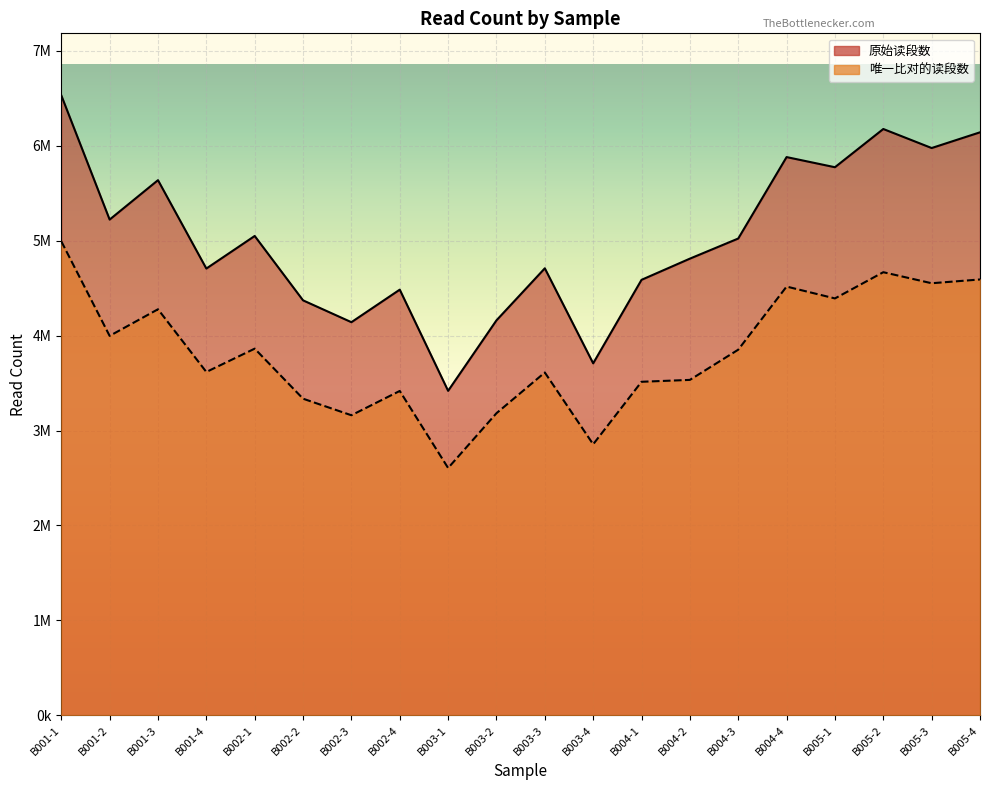

Reading left to right, transcribe all the data shown in this chart.

原始读段数: B001-1=6531559	B001-2=5222588	B001-3=5637820	B001-4=4706562	B002-1=5049803	B002-2=4371519	B002-3=4141449	B002-4=4484314	B003-1=3418274	B003-2=4160876	B003-3=4709090	B003-4=3708032	B004-1=4587760	B004-2=4810998	B004-3=5022897	B004-4=5880959	B005-1=5774113	B005-2=6176801	B005-3=5976302	B005-4=6141908
唯一比对的读段数: B001-1=4993952	B001-2=3997118	B001-3=4277620	B001-4=3617078	B002-1=3862611	B002-2=3335389	B002-3=3161016	B002-4=3416968	B003-1=2605288	B003-2=3182354	B003-3=3611428	B003-4=2854949	B004-1=3513716	B004-2=3533566	B004-3=3851706	B004-4=4516826	B005-1=4391784	B005-2=4668095	B005-3=4551797	B005-4=4591622